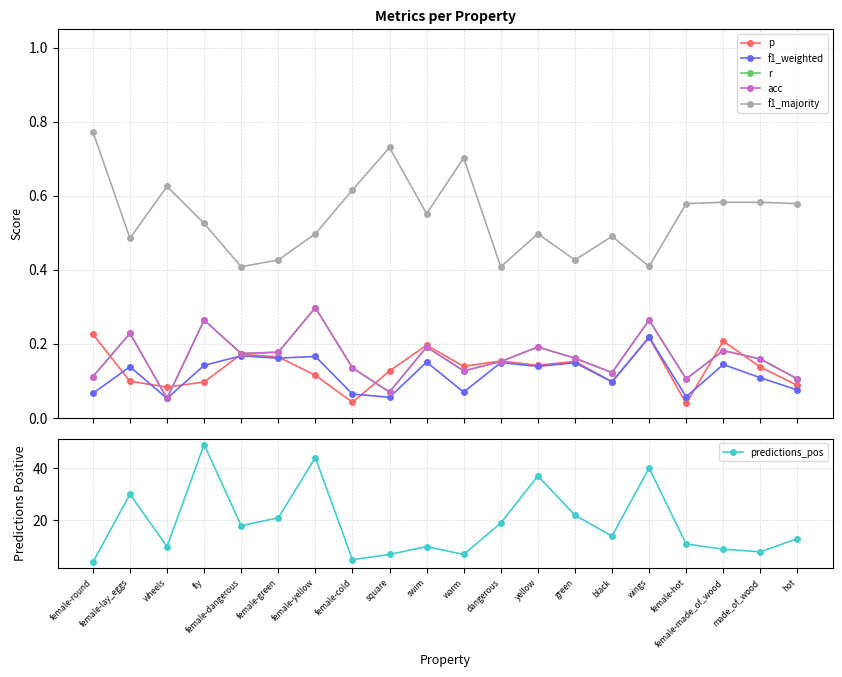

Rank the series at wheels from highest to lowest value.

predictions_pos, f1_majority, p, r, acc, f1_weighted